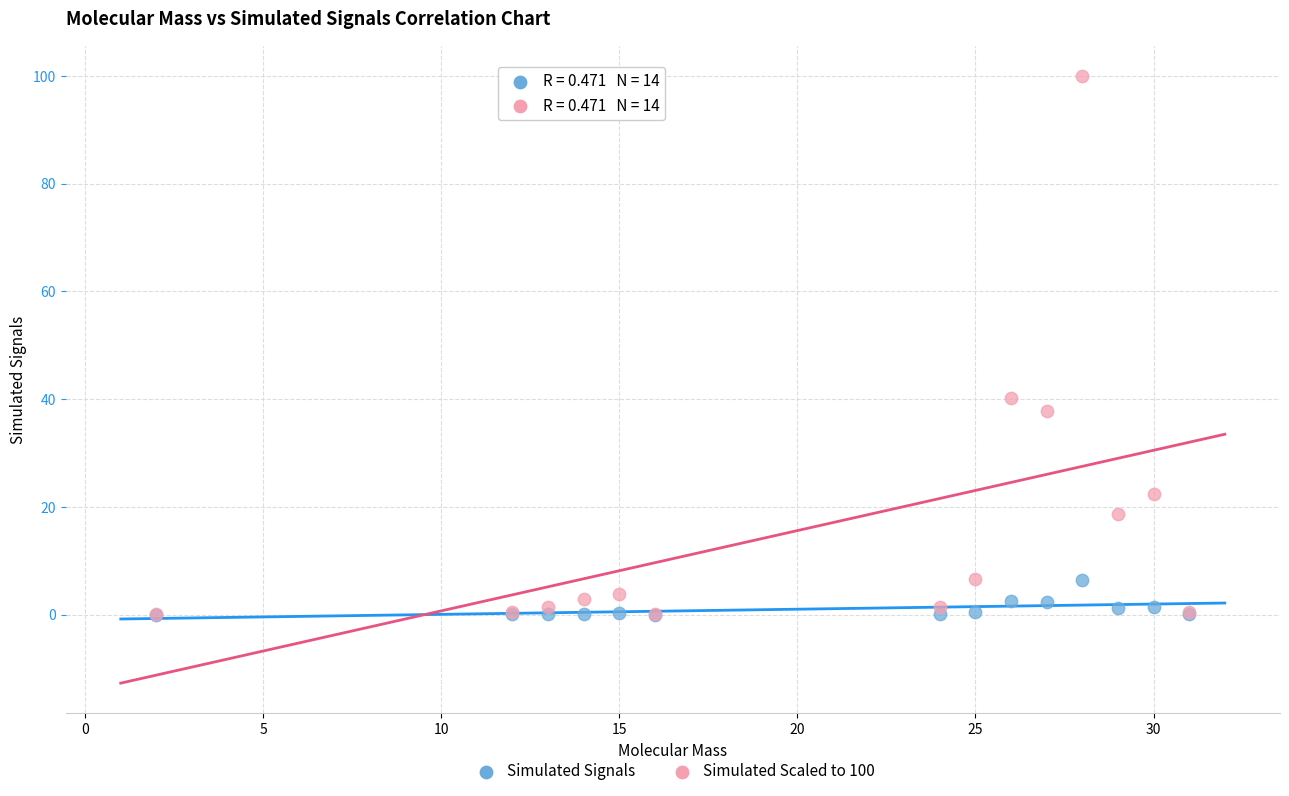

Across all series, what Y value is closest to 50?

40.2